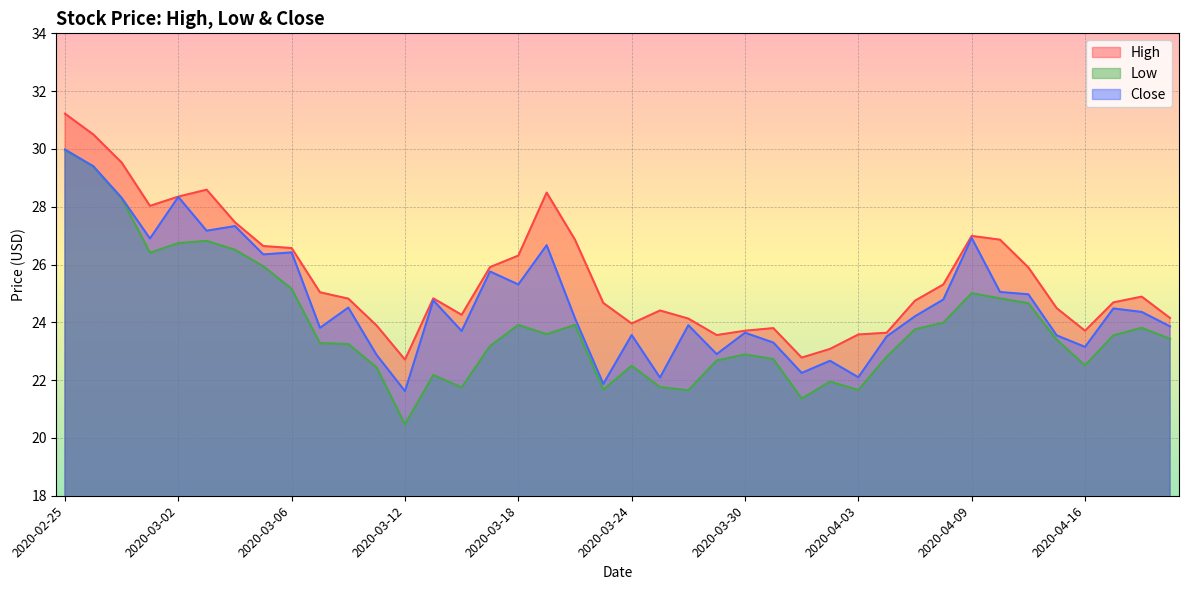

How many lines are shown in the chart?

3